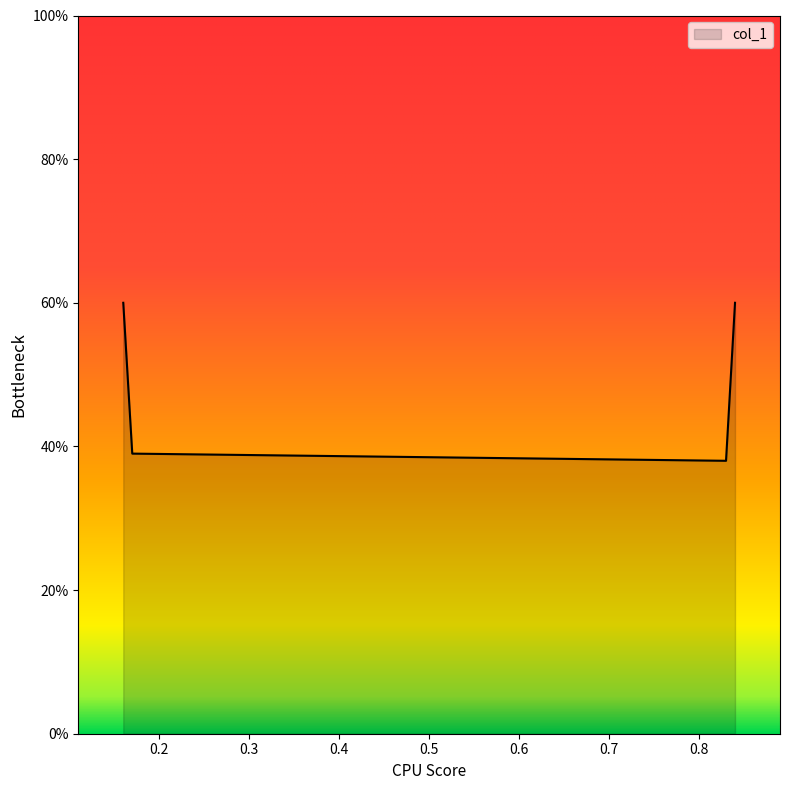

Does the chart display data point markers on the line(s)?

No